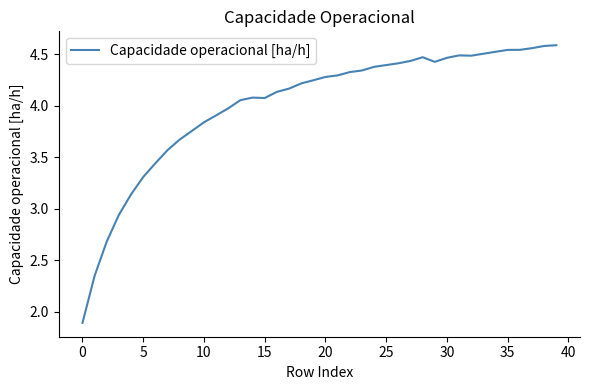

True or false: there are more than 1 points higher than both neighbors.

True